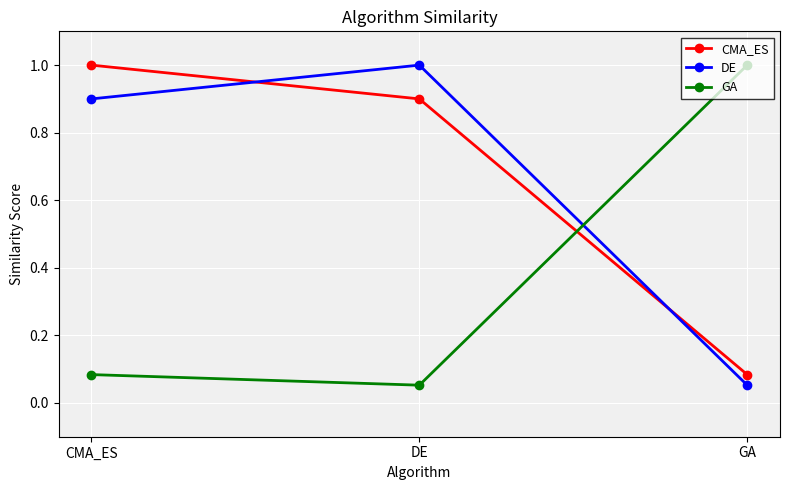

What is the difference between the highest and lowest values at GA?

0.9